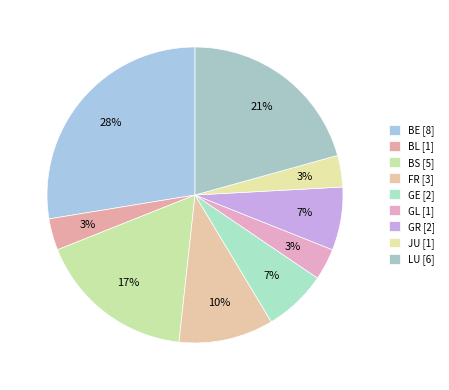

Which category has the smallest portion of the pie?

BL